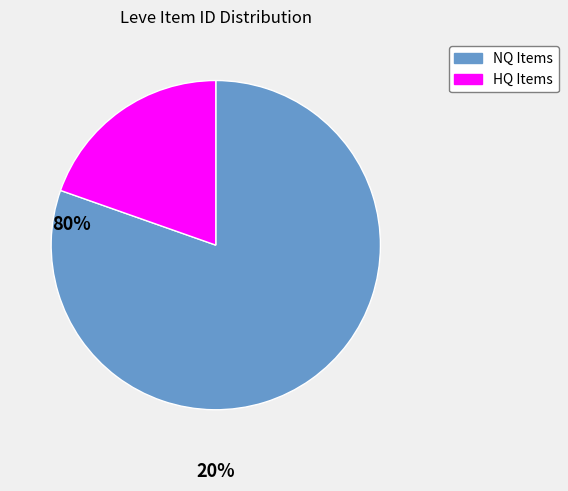

Does any single category account for the majority?

Yes